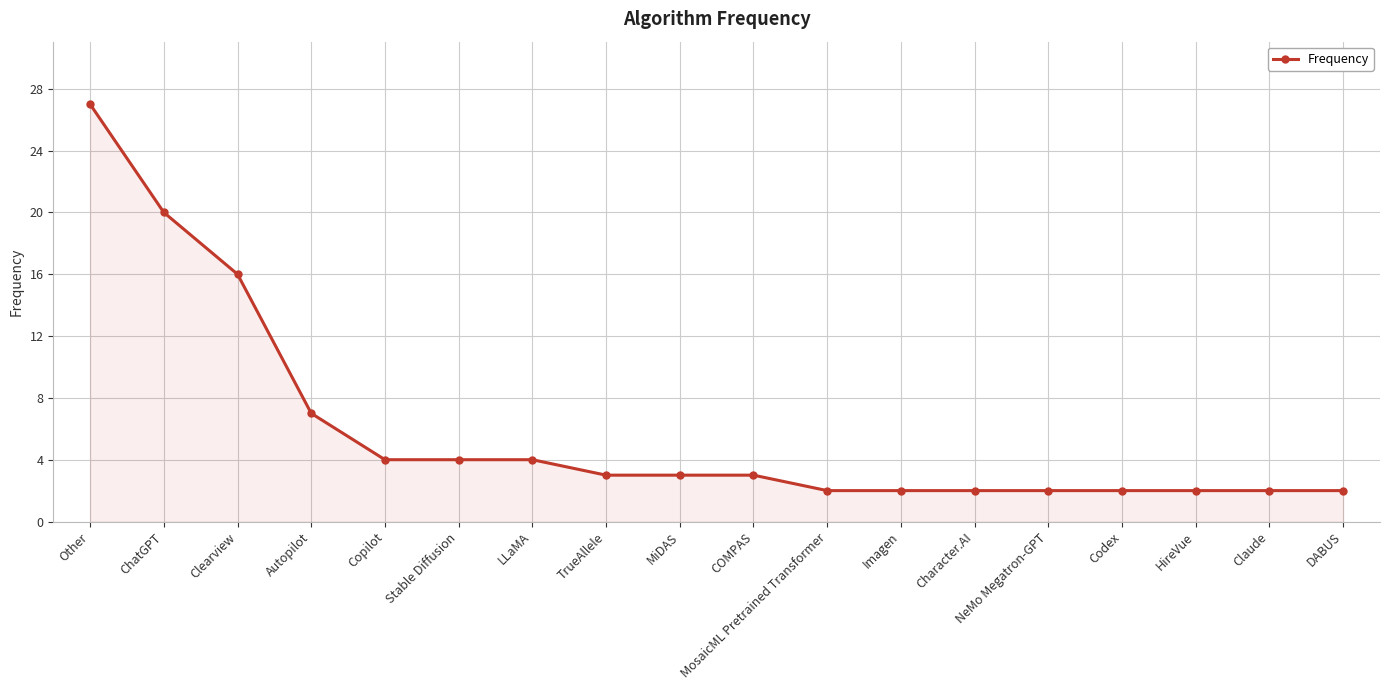

How many lines are shown in the chart?

1